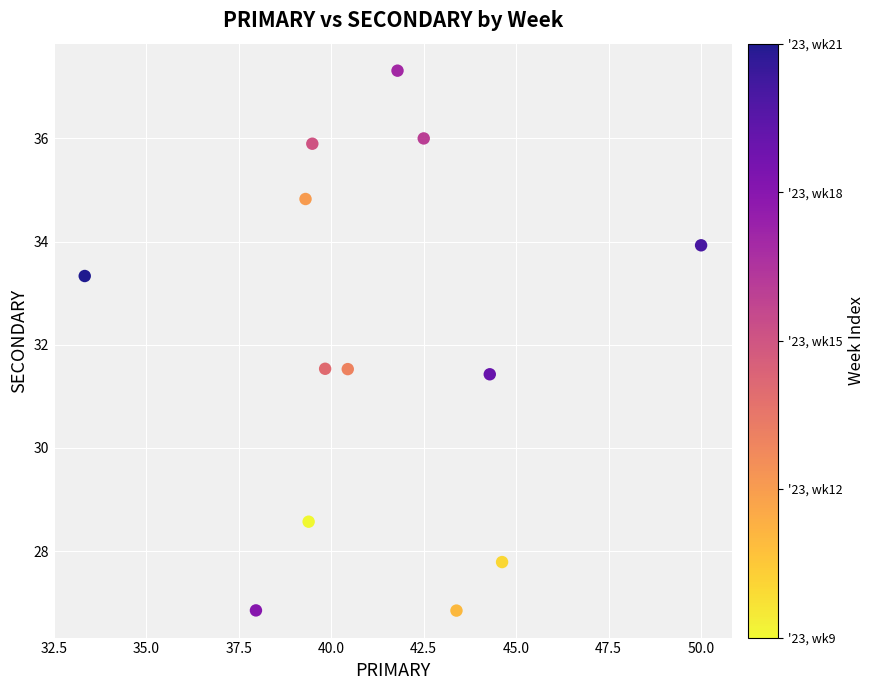

What is the range of X values (max minus min)?

16.7